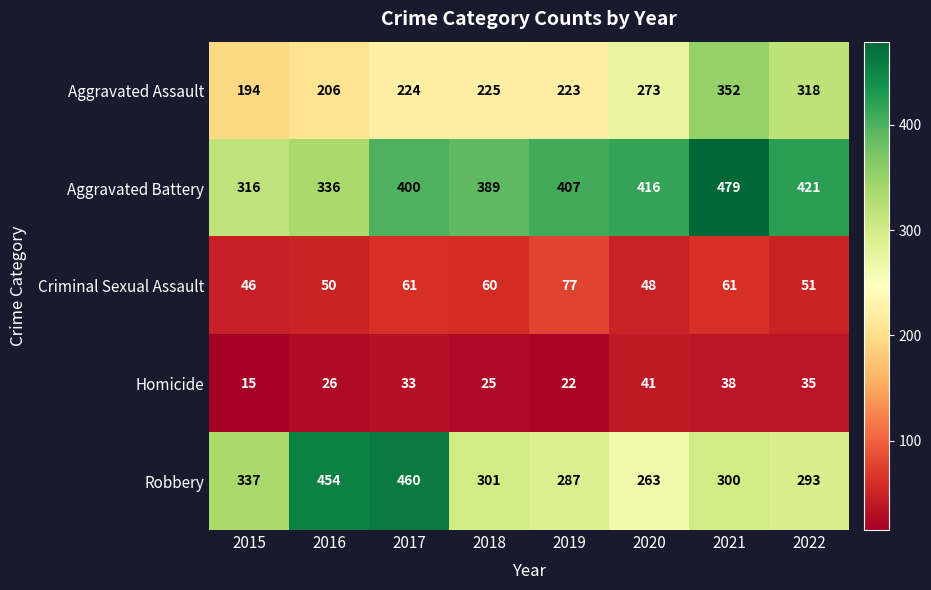

What is the average value of the Robbery series?

337